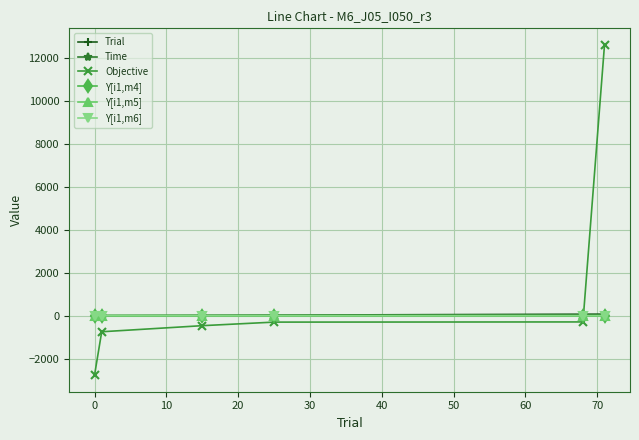

Does the chart have visible grid lines?

Yes